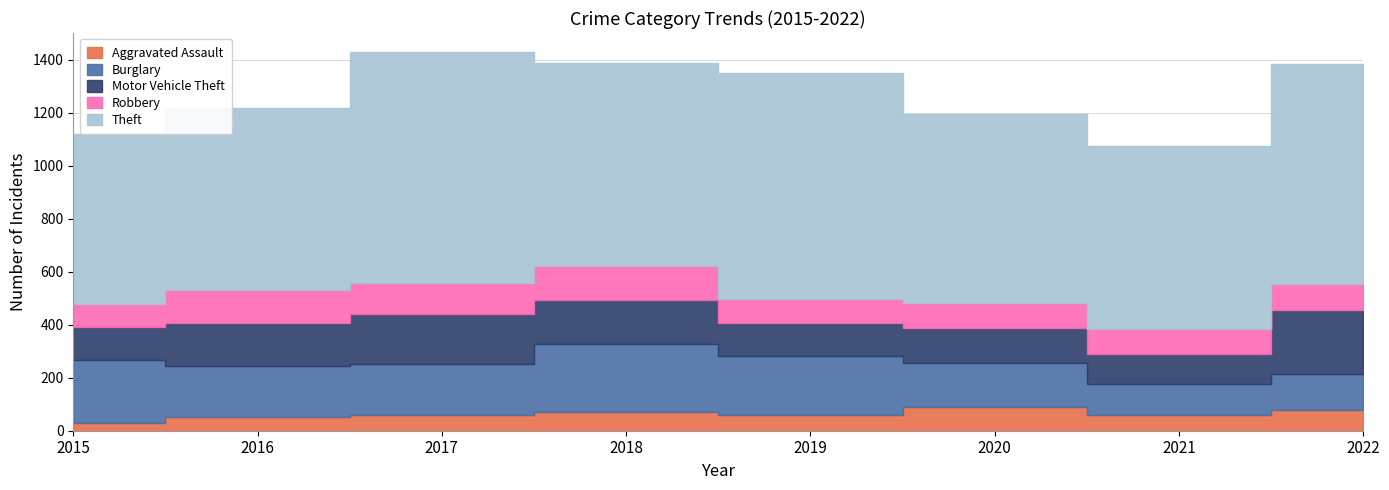

What is the sum of all Aggravated Assault values?

497